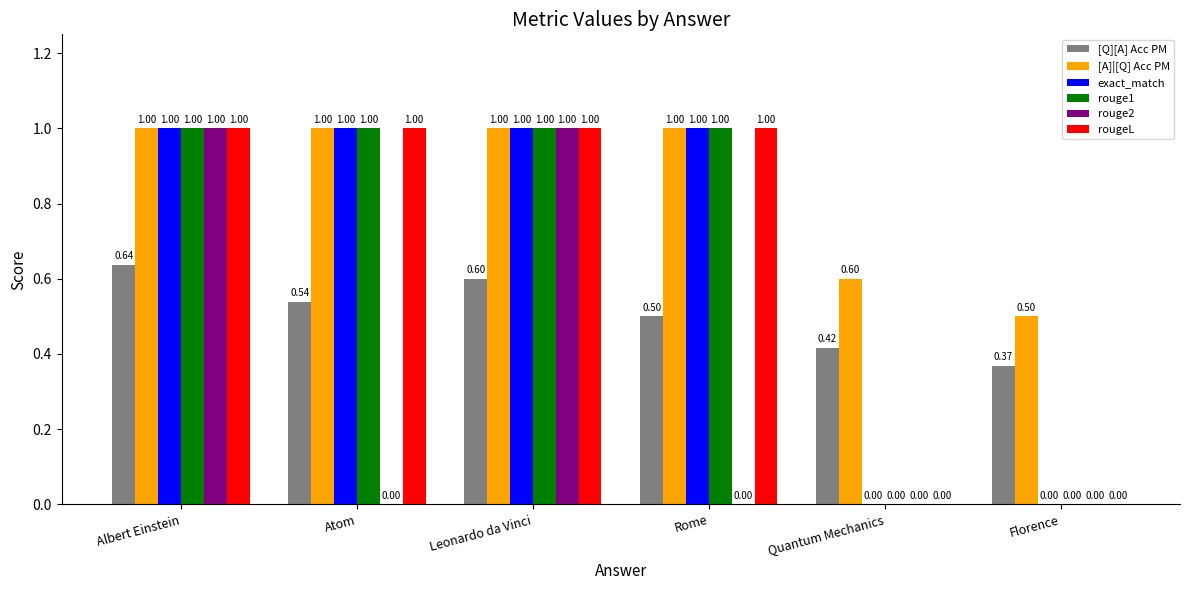

What is the sum of all rougeL values?

4.0